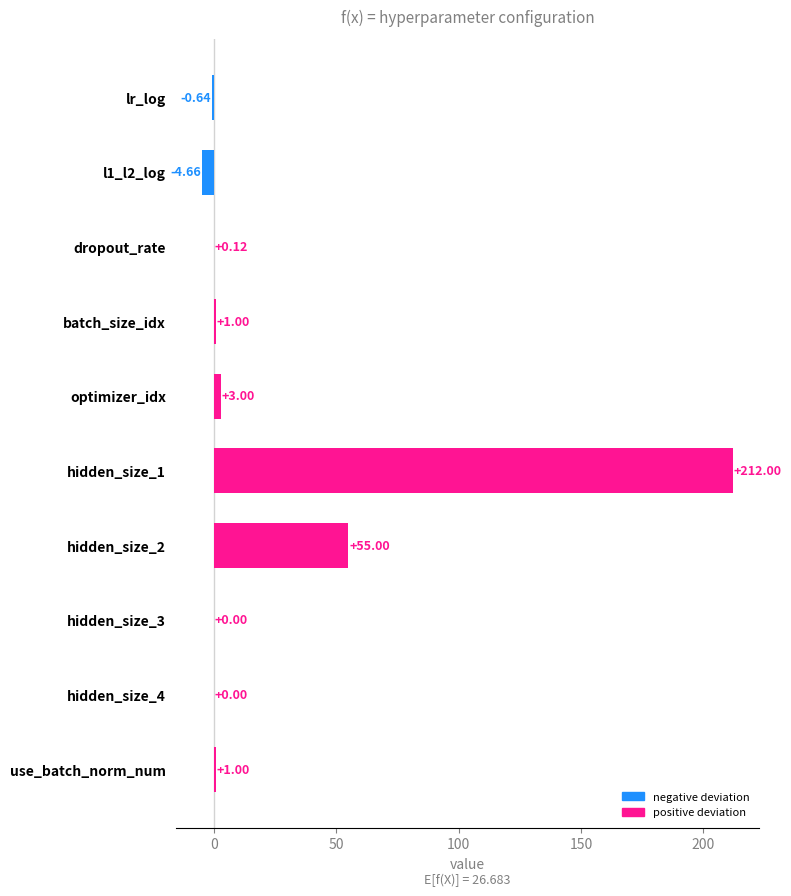

What is the change in value from hidden_size_2 to use_batch_norm_num?

-54.0